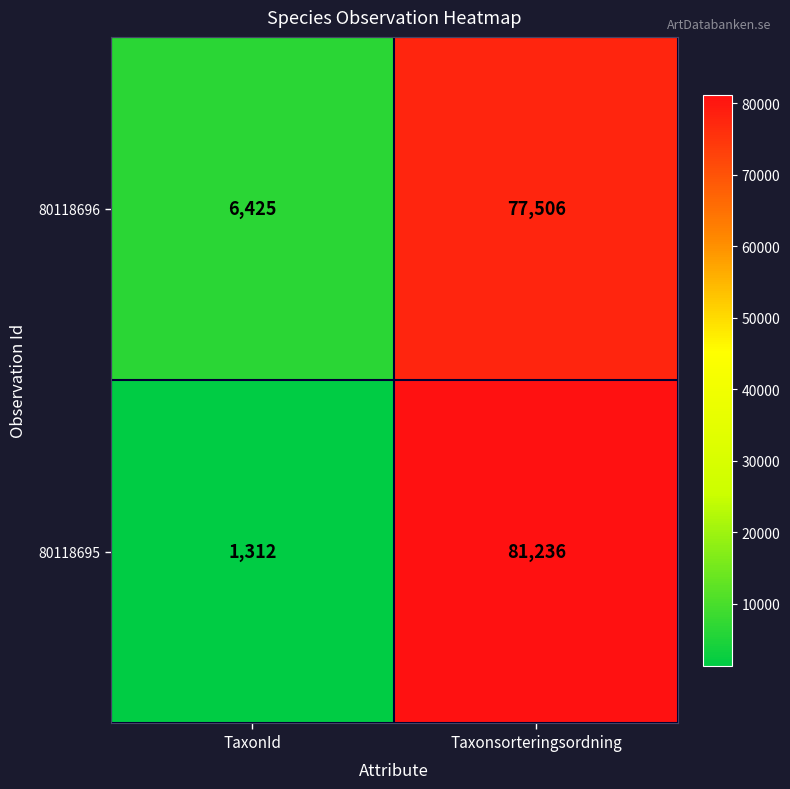

How many distinct data groups are displayed?

2